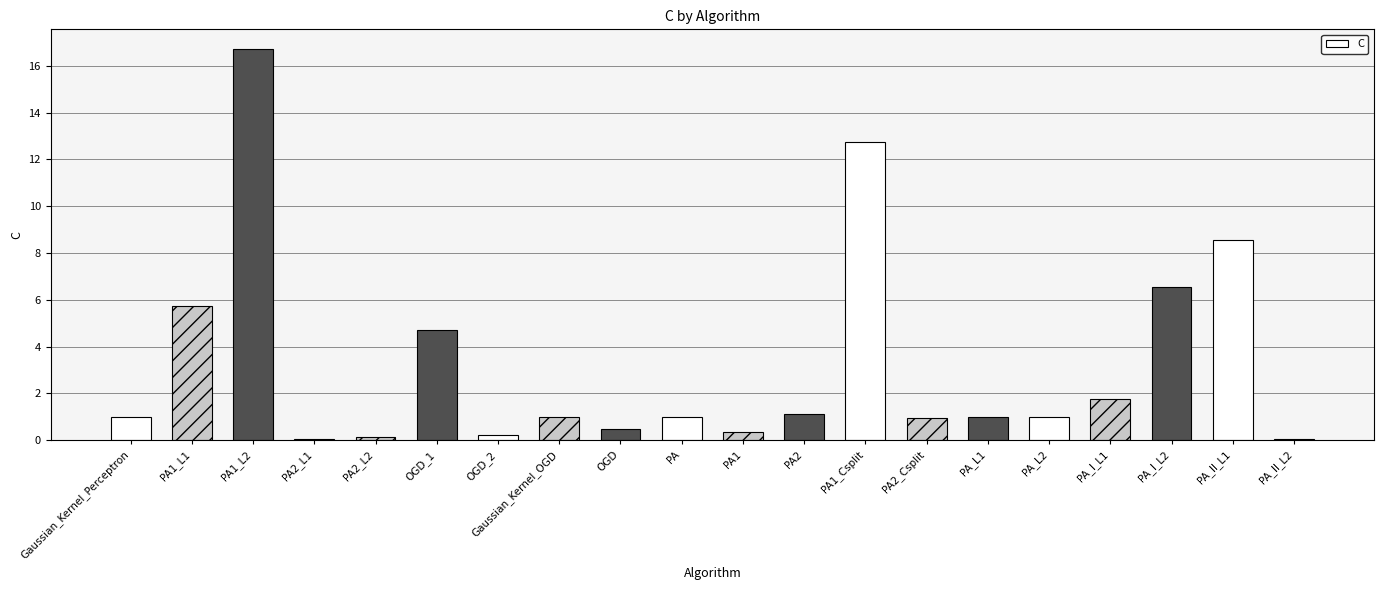

How many data points does each series have?

20